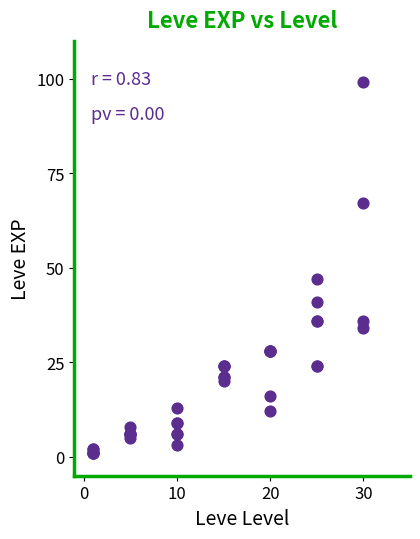

What Y value in the scatter plot is closest to 50?

47